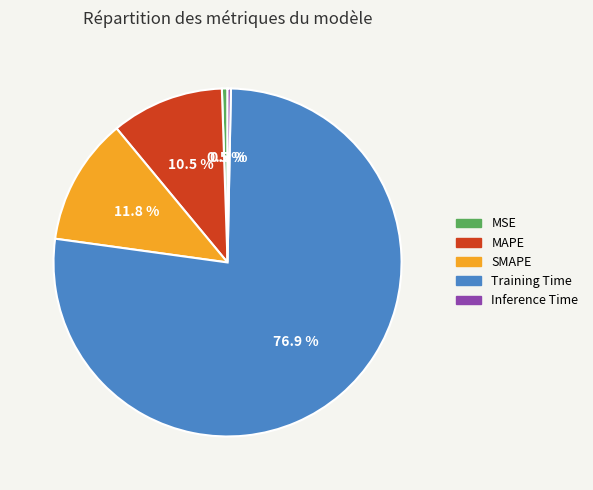

What is the majority slice?

Training Time